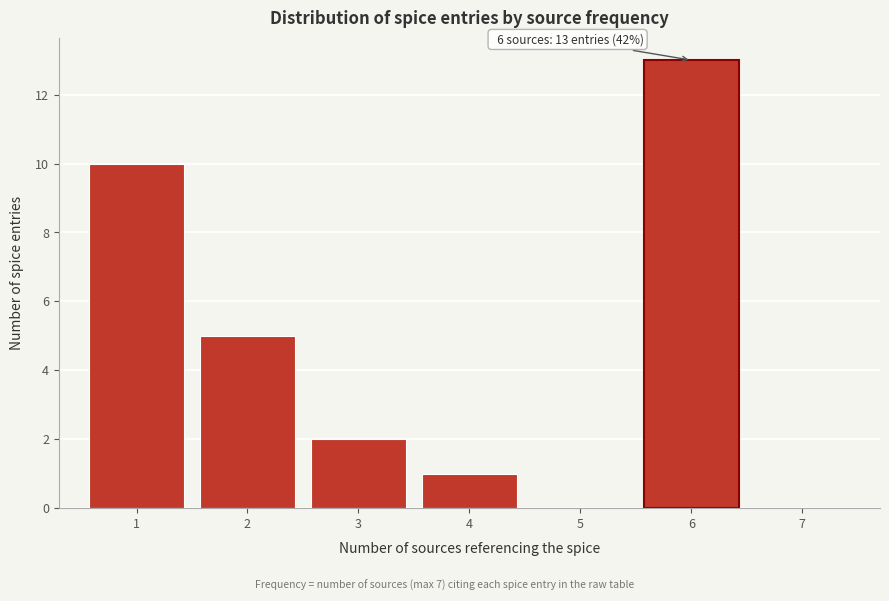

Over which range of the x-axis is the bar tallest?

5.5 to 6.5